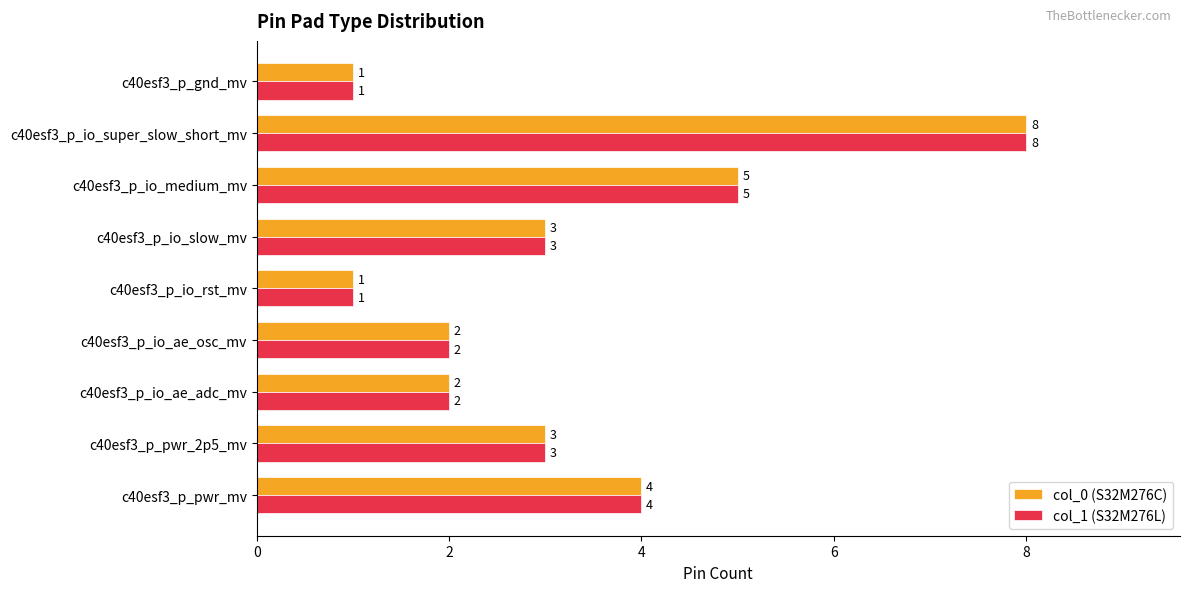

The col_0 (S32M276C) series shows 1 at c40esf3_p_gnd_mv. True or false?

True